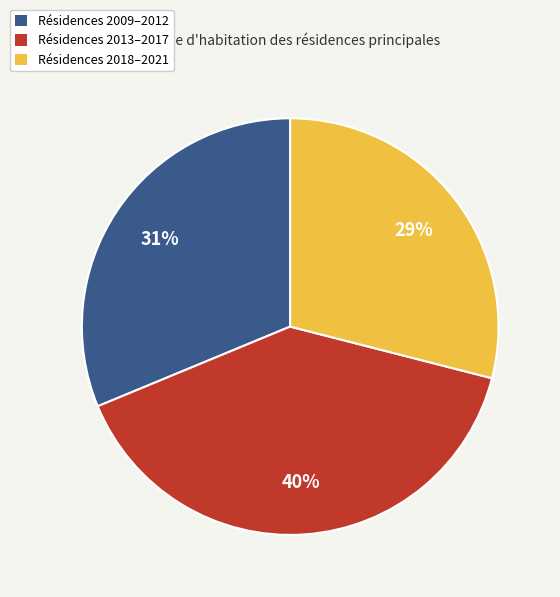

To the nearest percent, what is the difference between the largest and smallest slice percentages?

11%